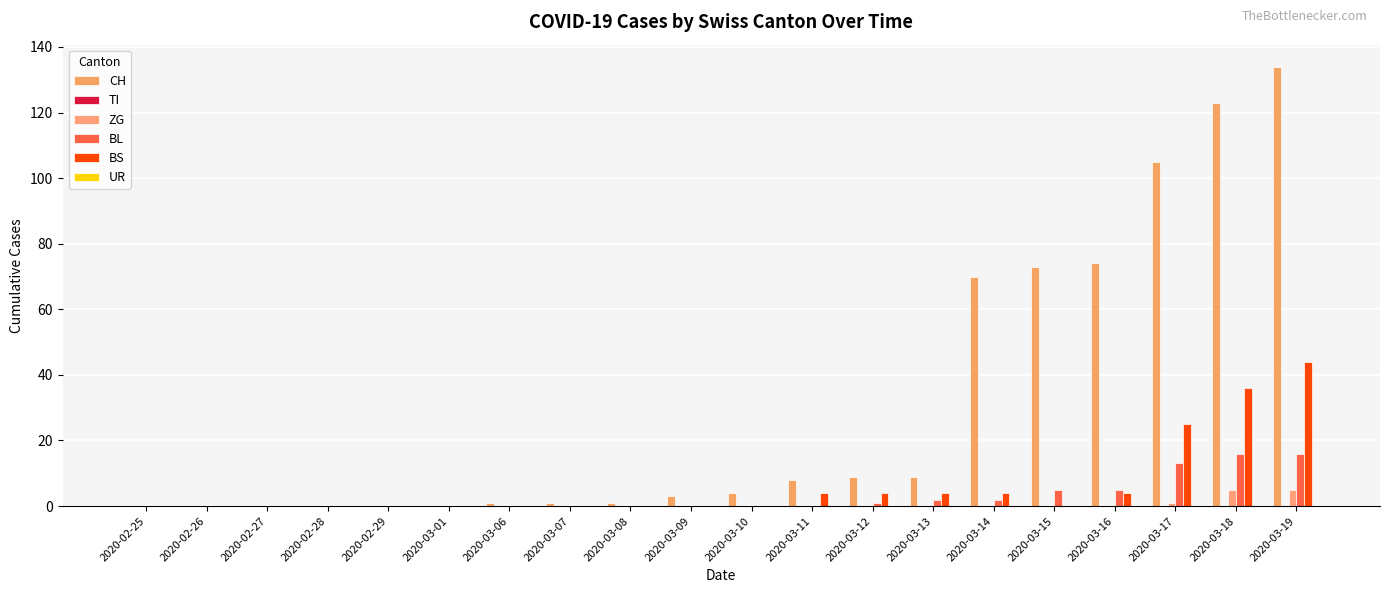

What is the label of the 10th bar from the left?

2020-03-09